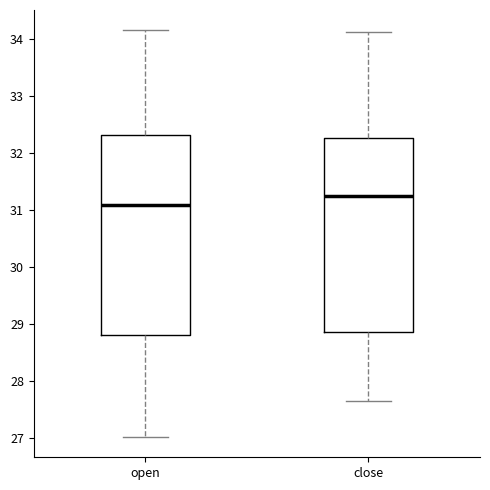

Comparing the boxes themselves (not the whiskers), which one is the tallest?

open